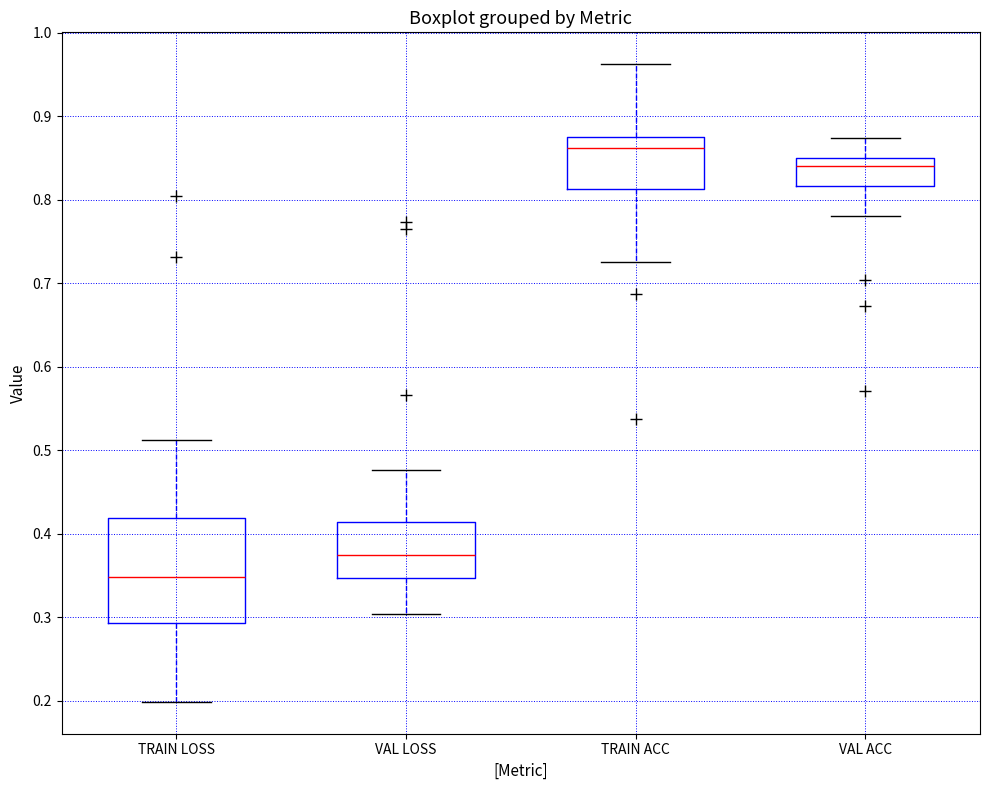

Reading left to right, transcribe this box plot: for each box, give where its median line is, the range the box spans, and where its two whiskers end, as read against the y-axis. The values are not printed on the chart, so give them approximately, as read against the axis.

TRAIN LOSS: median 0.35, box 0.29 to 0.42, whiskers 0.20 to 0.51
VAL LOSS: median 0.37, box 0.35 to 0.41, whiskers 0.30 to 0.48
TRAIN ACC: median 0.86, box 0.81 to 0.88, whiskers 0.73 to 0.96
VAL ACC: median 0.84, box 0.82 to 0.85, whiskers 0.78 to 0.87